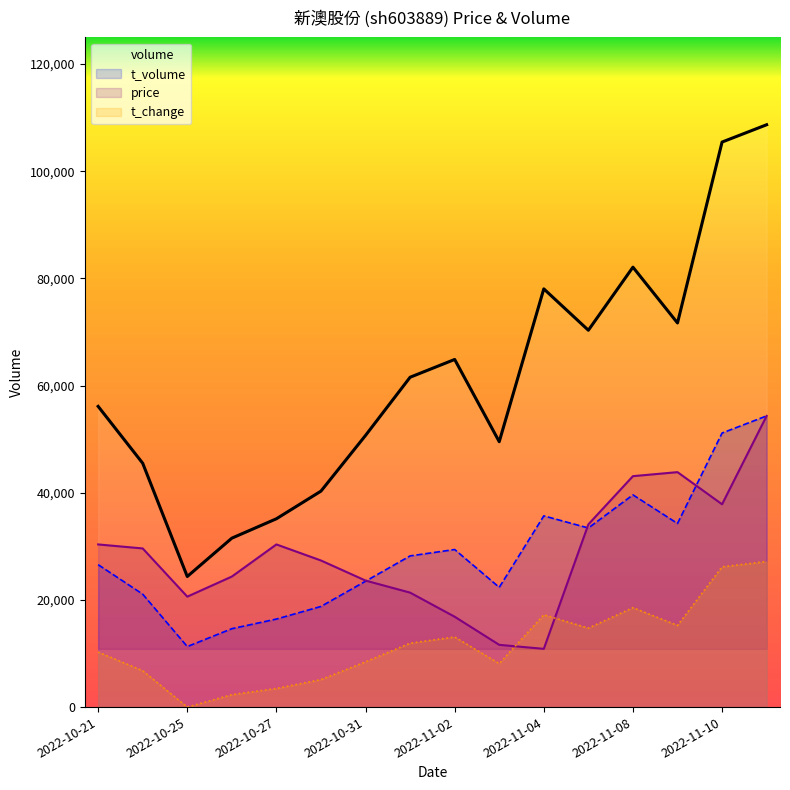

How many values in the t_change series exceed 11926?

8